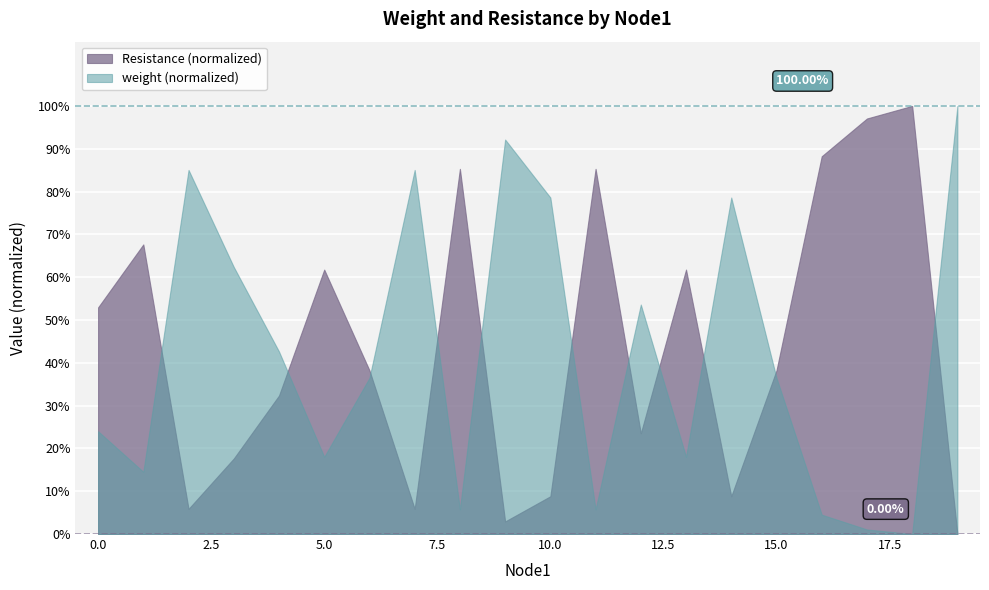

Reading right to left, what are all the values shown in this chart?

19=0.0	18=1.0	17=1.0	16=0.9	15=0.4	14=0.1	13=0.6	12=0.2	11=0.9	10=0.1	9=0.0	8=0.9	7=0.1	6=0.4	5=0.6	4=0.3	3=0.2	2=0.1	1=0.7	0=0.5